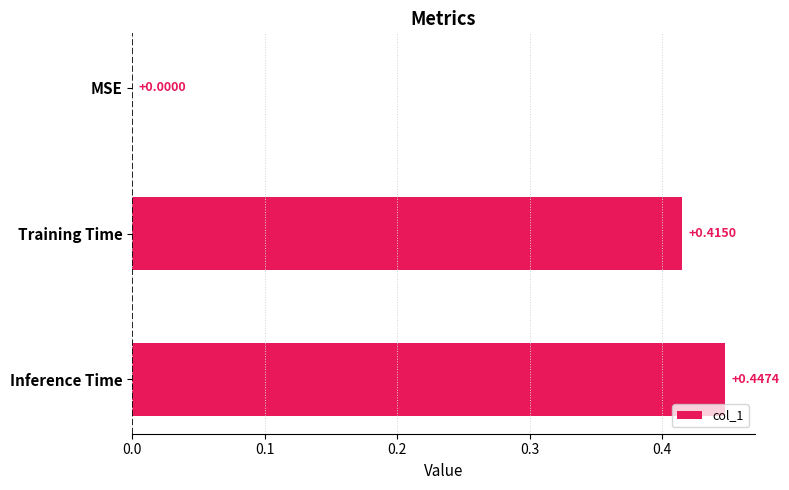

At which label is the value closest to 0?

MSE